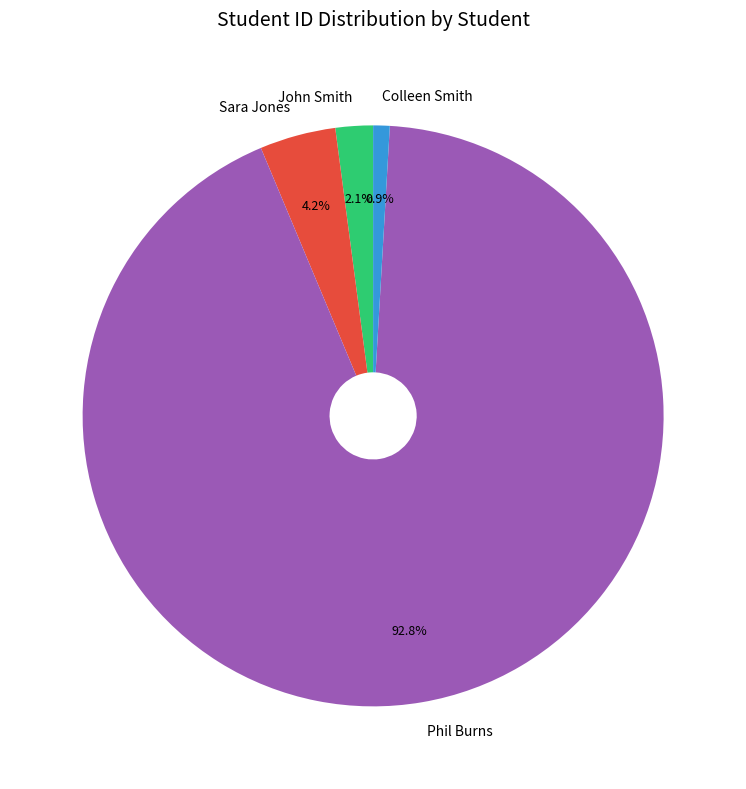

To the nearest percent, what is the average slice percentage?

25%